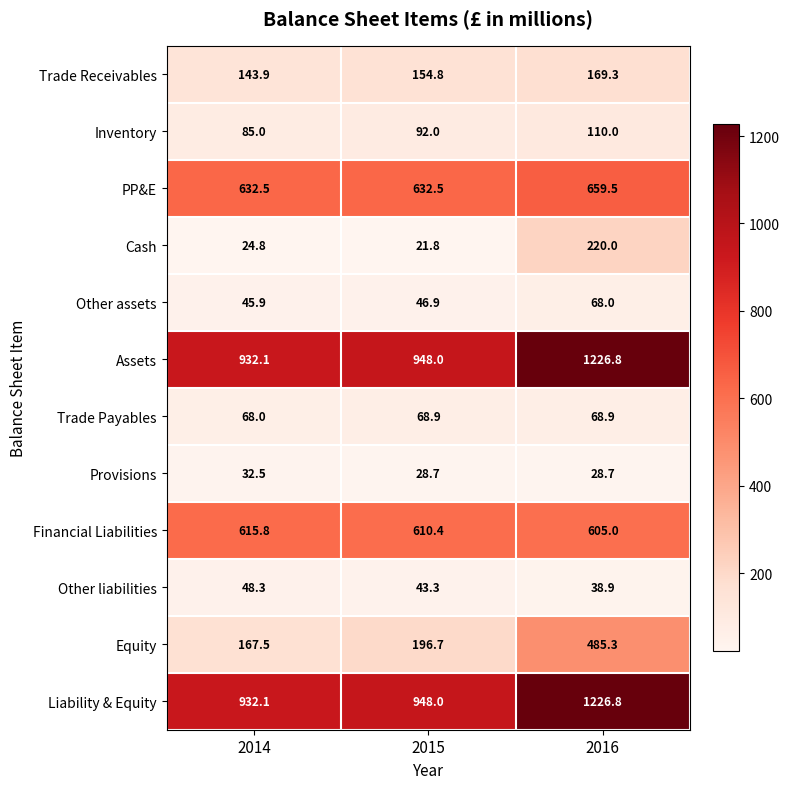

Where does the Equity series first go above 196?

2015